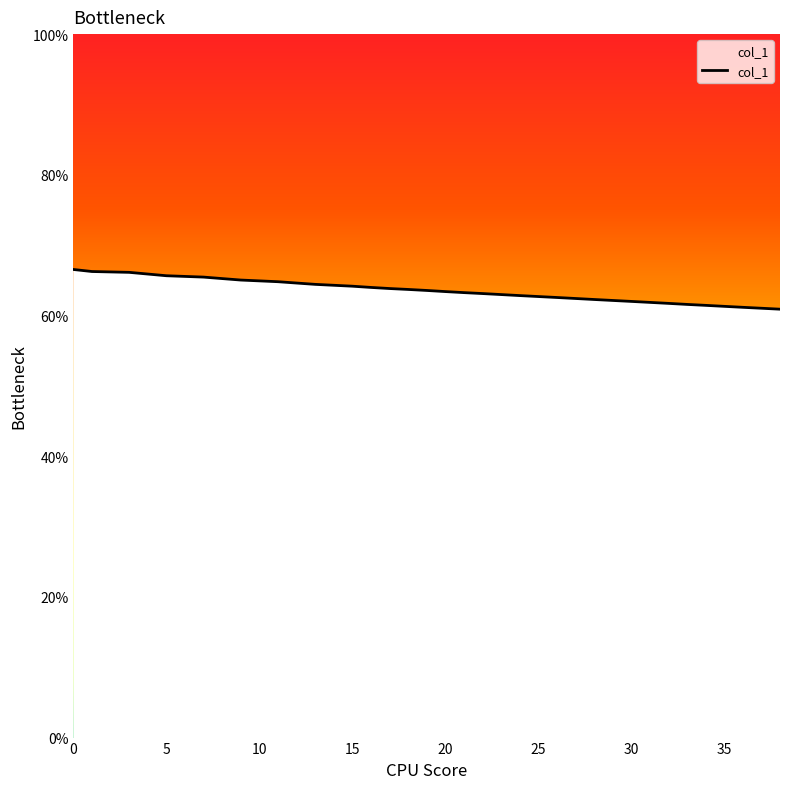

Does the chart have visible grid lines?

No